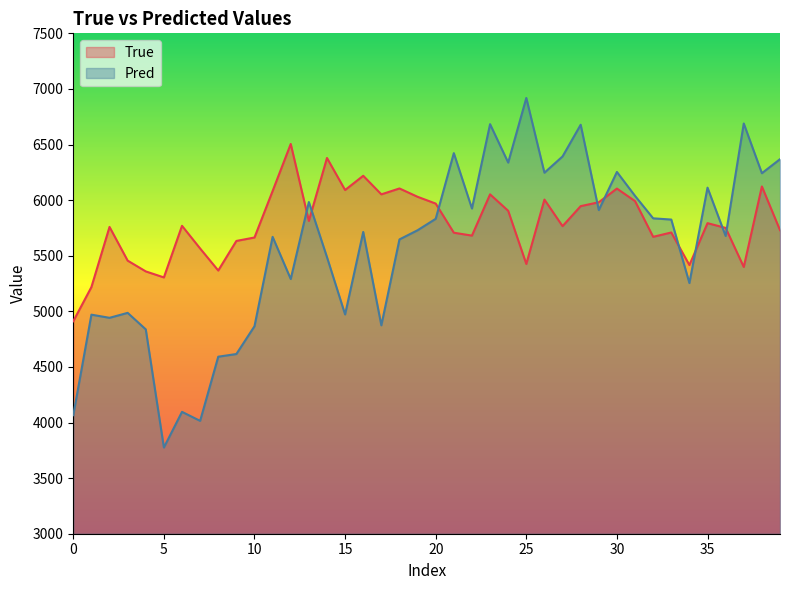

Which series has the largest range (max minus min)?

Pred